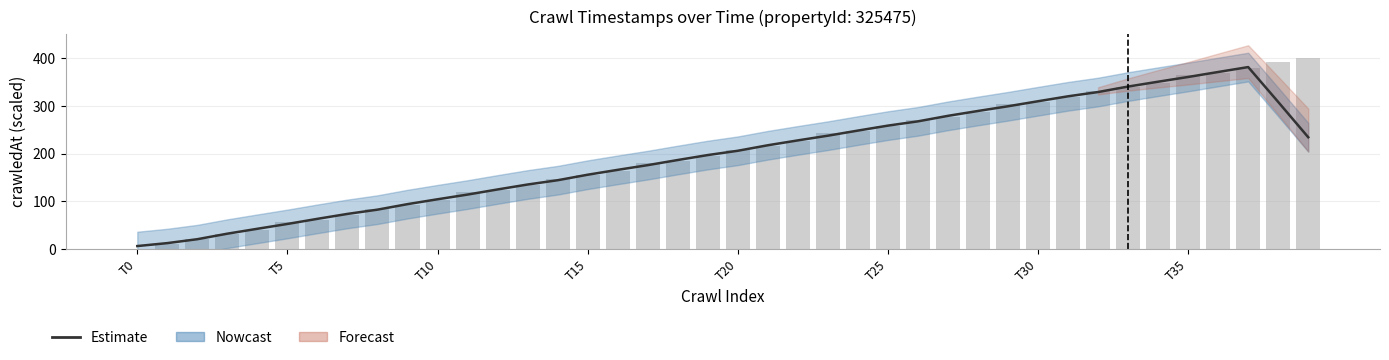

Count the number of categories in the chart.

40